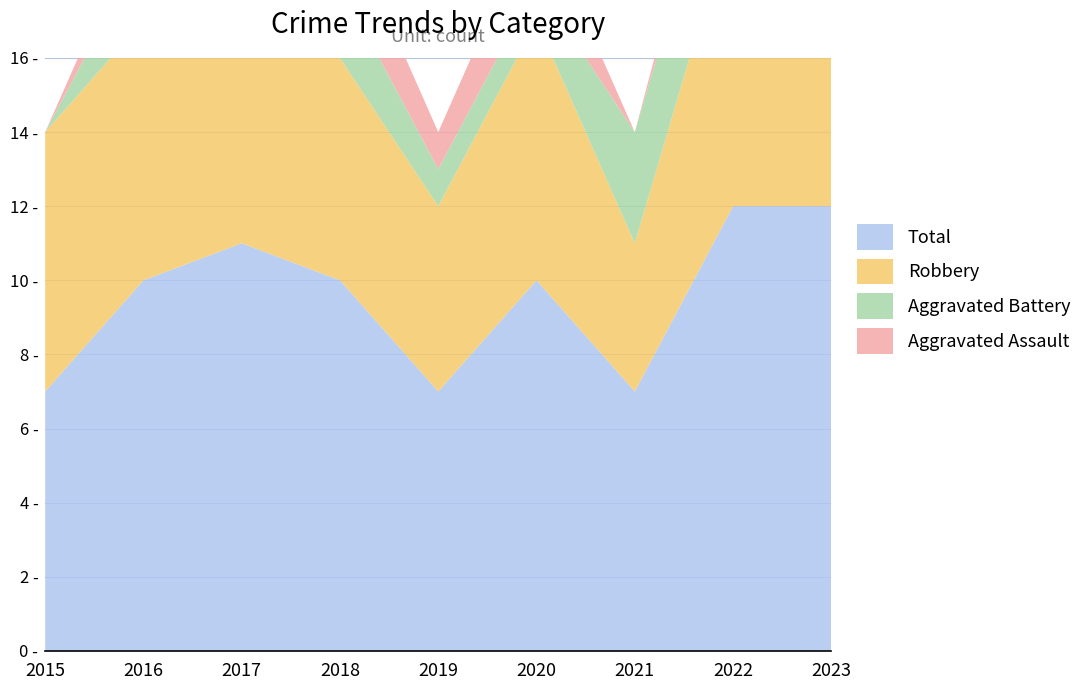

Reading right to left, transcribe all the data shown in this chart.

Total: 12	12	7	10	7	10	11	10	7
Robbery: 5	8	4	7	5	6	7	7	7
Aggravated Battery: 4	3	3	1	1	2	2	2	0
Aggravated Assault: 3	1	0	2	1	2	2	1	0